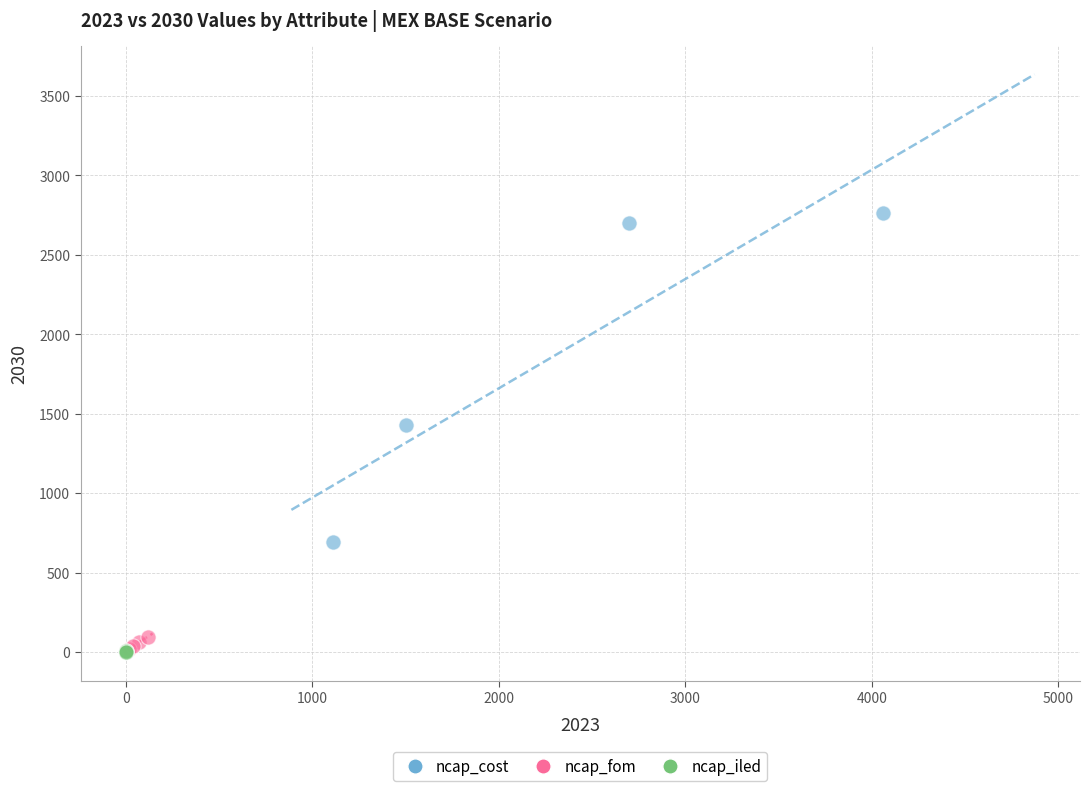

What are all the series names shown in the legend?

ncap_cost, ncap_fom, ncap_iled